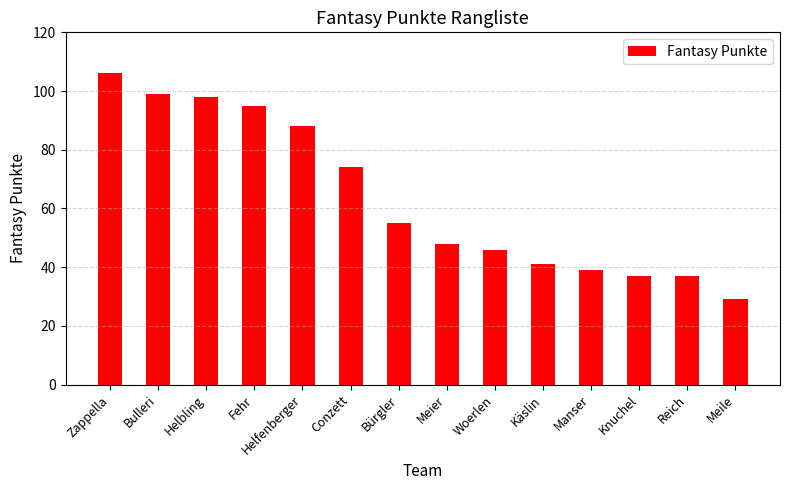

Reading left to right, extract all data points from this chart.

Zappella=106	Bulleri=99	Helbling=98	Fehr=95	Helfenberger=88	Conzett=74	Bürgler=55	Meier=48	Woerlen=46	Käslin=41	Manser=39	Knuchel=37	Reich=37	Meile=29